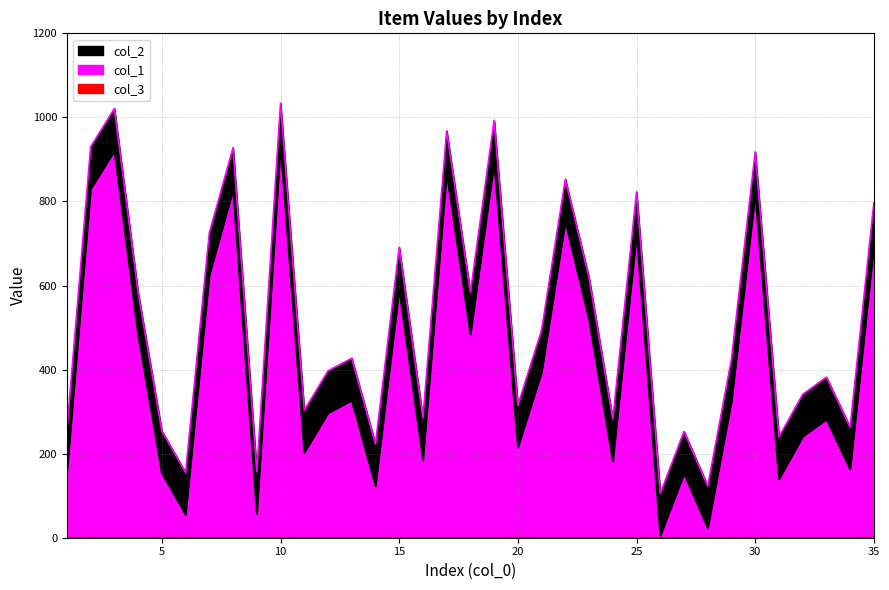

True or false: col_2 and col_1 cross at least once.

False